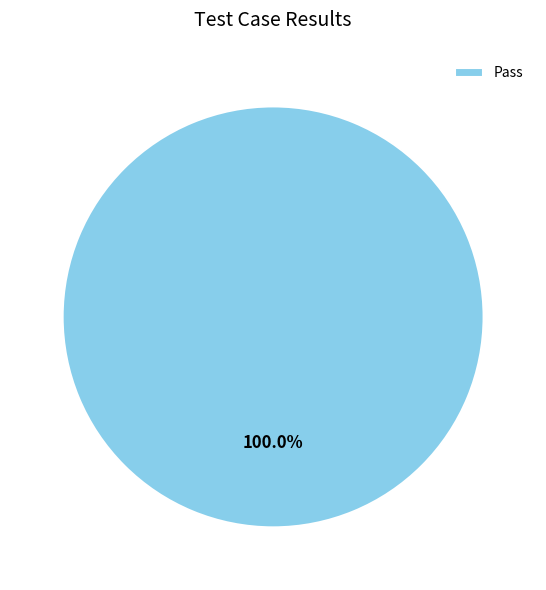

Rank the categories by value from lowest to highest.

Pass